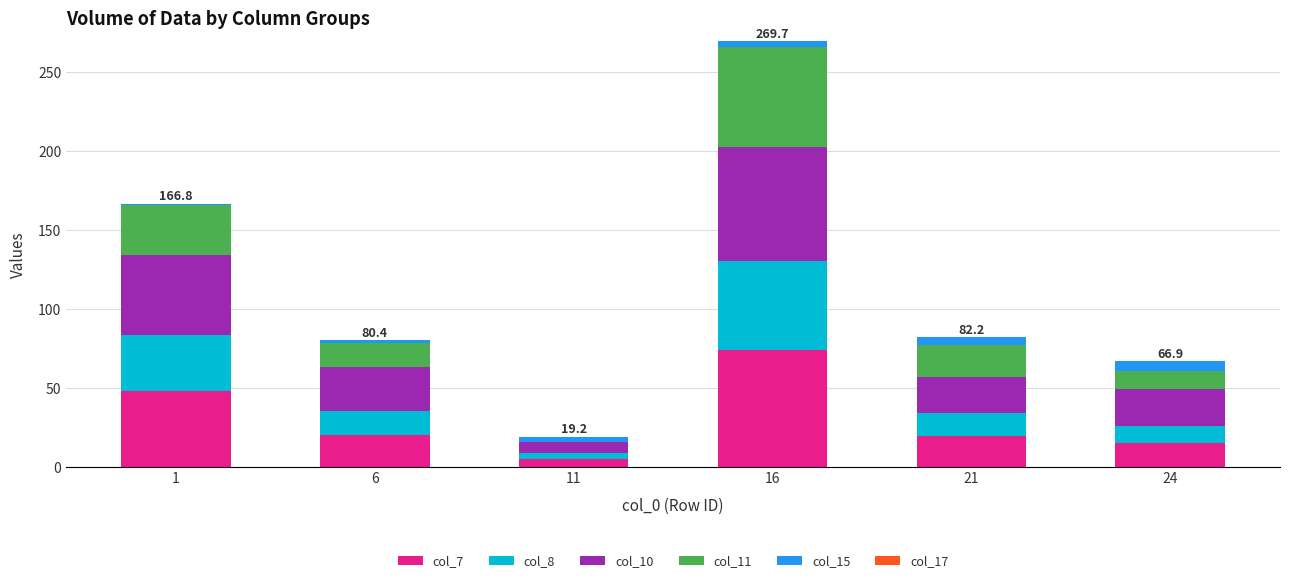

What is the sum of all col_7 values?

182.4